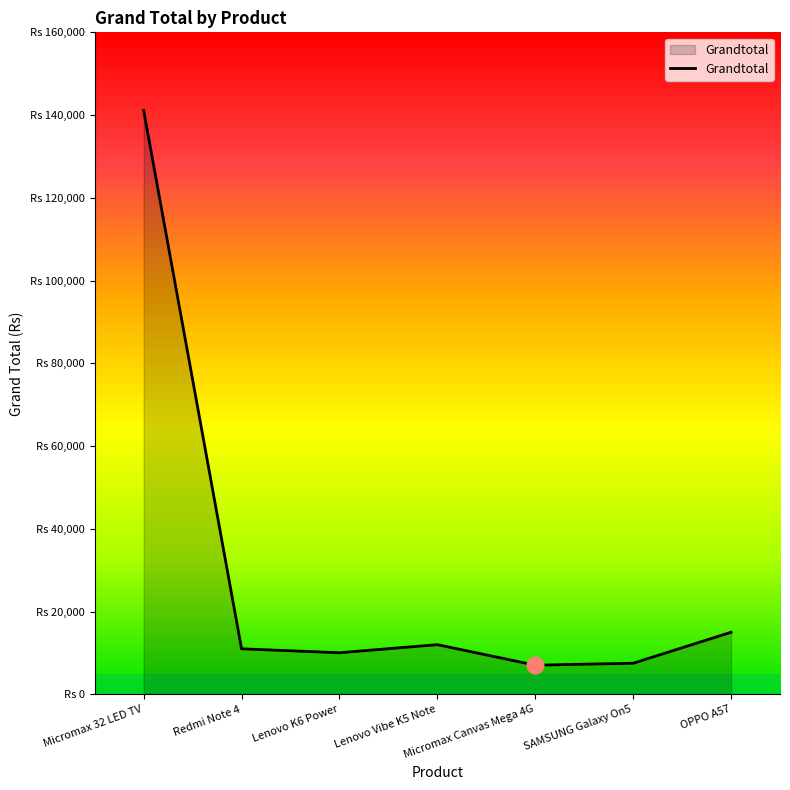

Does the chart have visible grid lines?

No